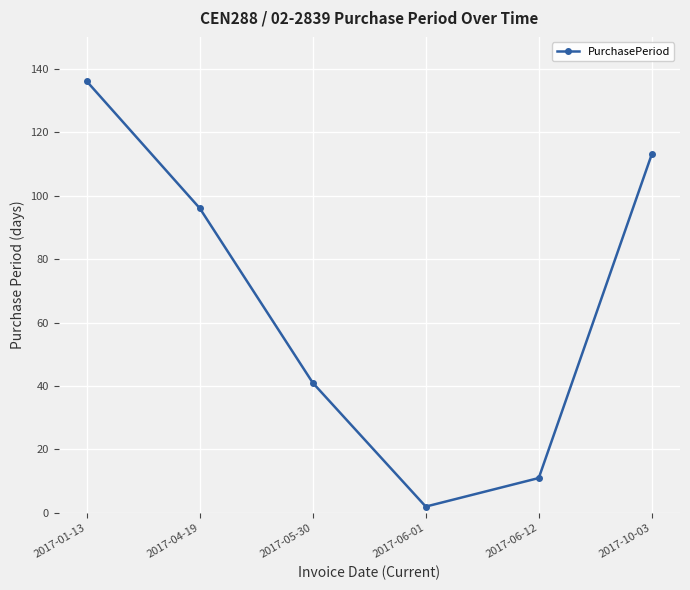

What is the difference between the maximum and minimum values?

134